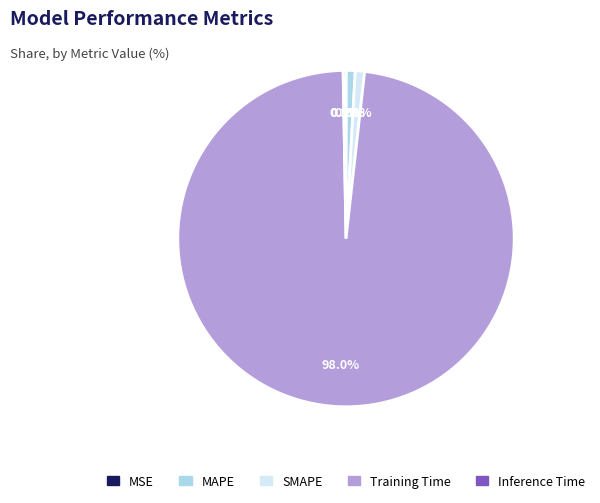

Which category has the biggest portion of the pie?

Training Time